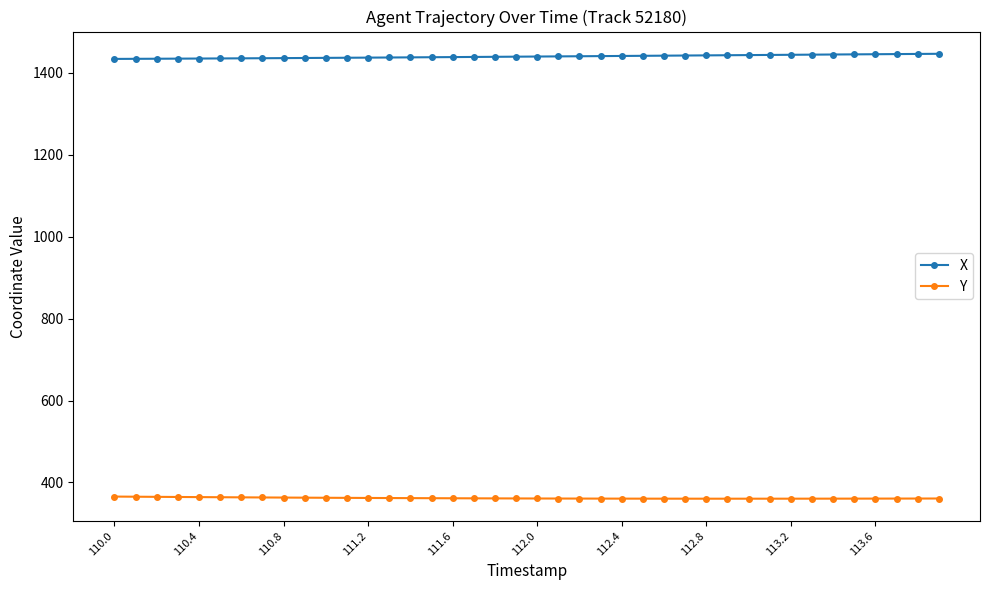

What is the highest value of the Y series?

365.5